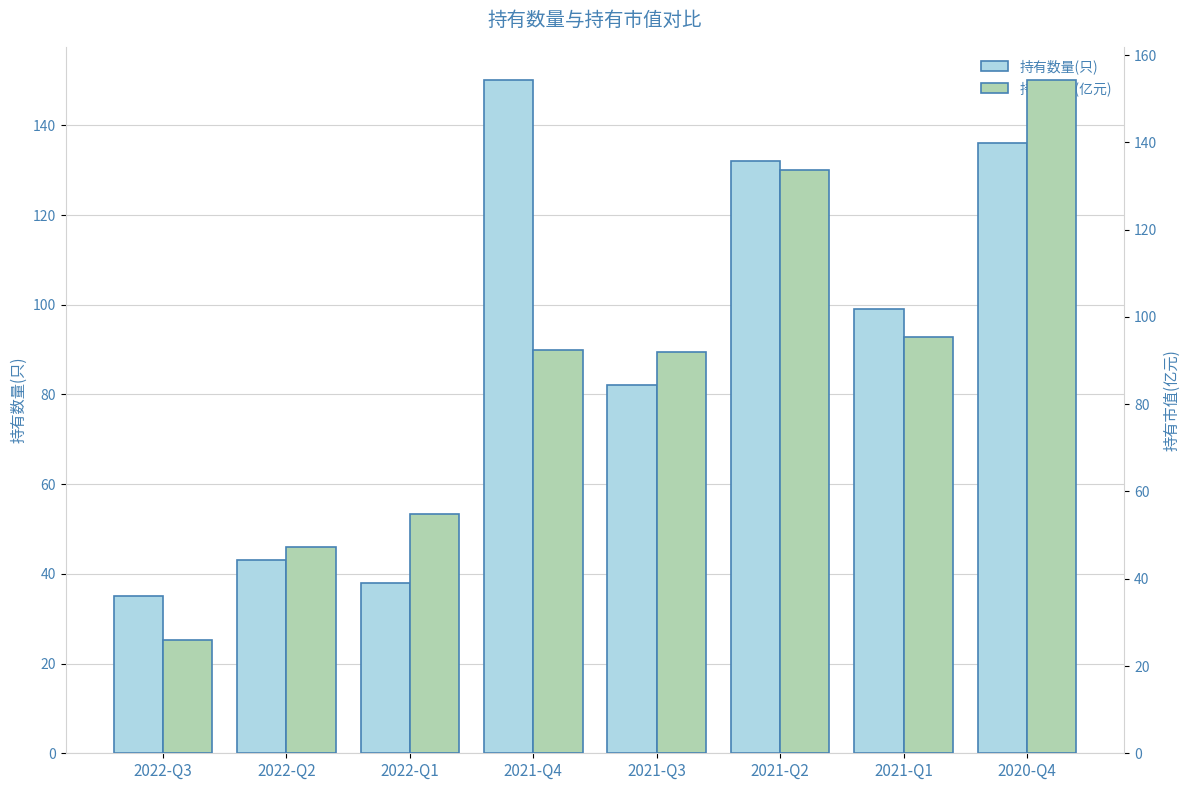

What is the average value of the 持有数量(只) series?

89.4